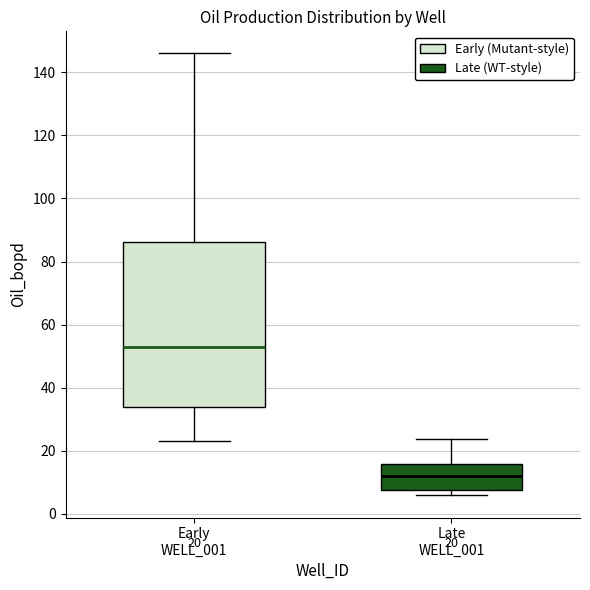

Which box's median line is the lowest?

Late WELL_001